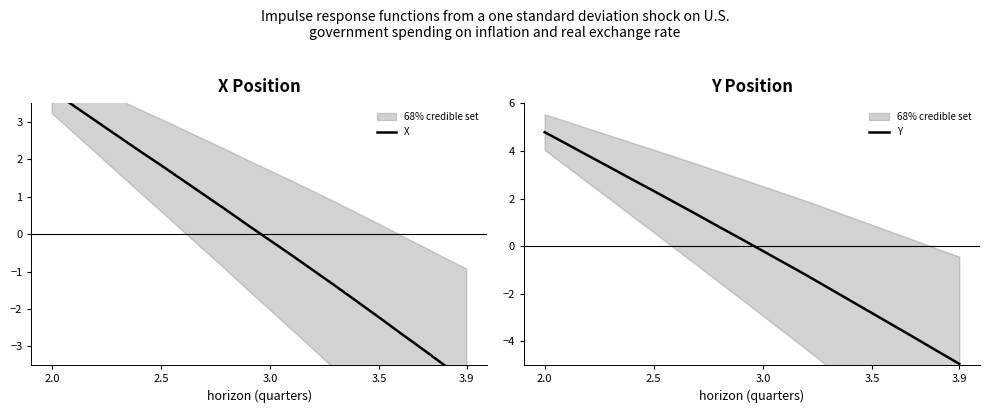

What is the difference between the maximum and second lowest values in the Y series?

9.2